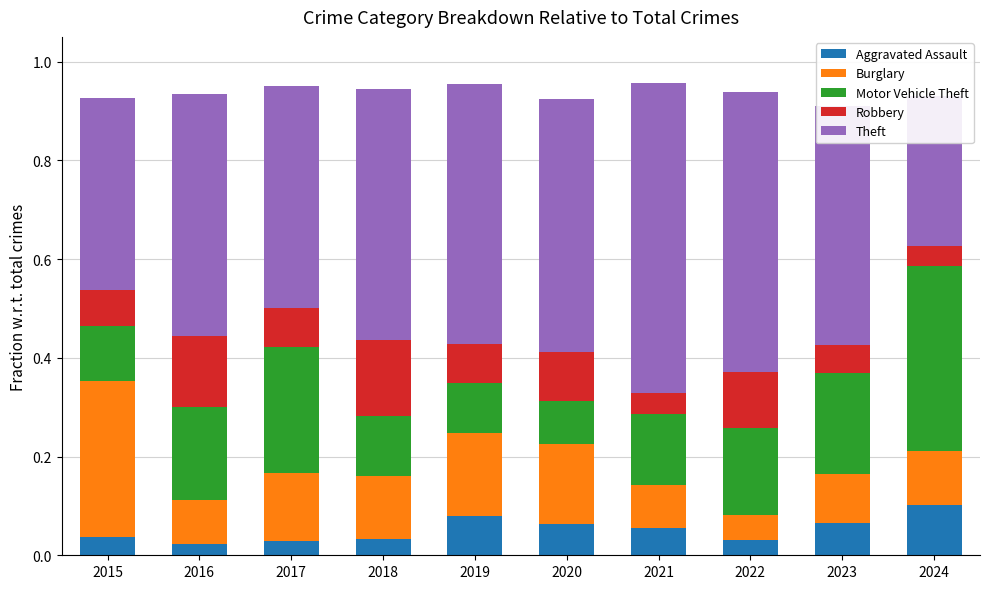

What is the total value across all series at 2024?

0.9